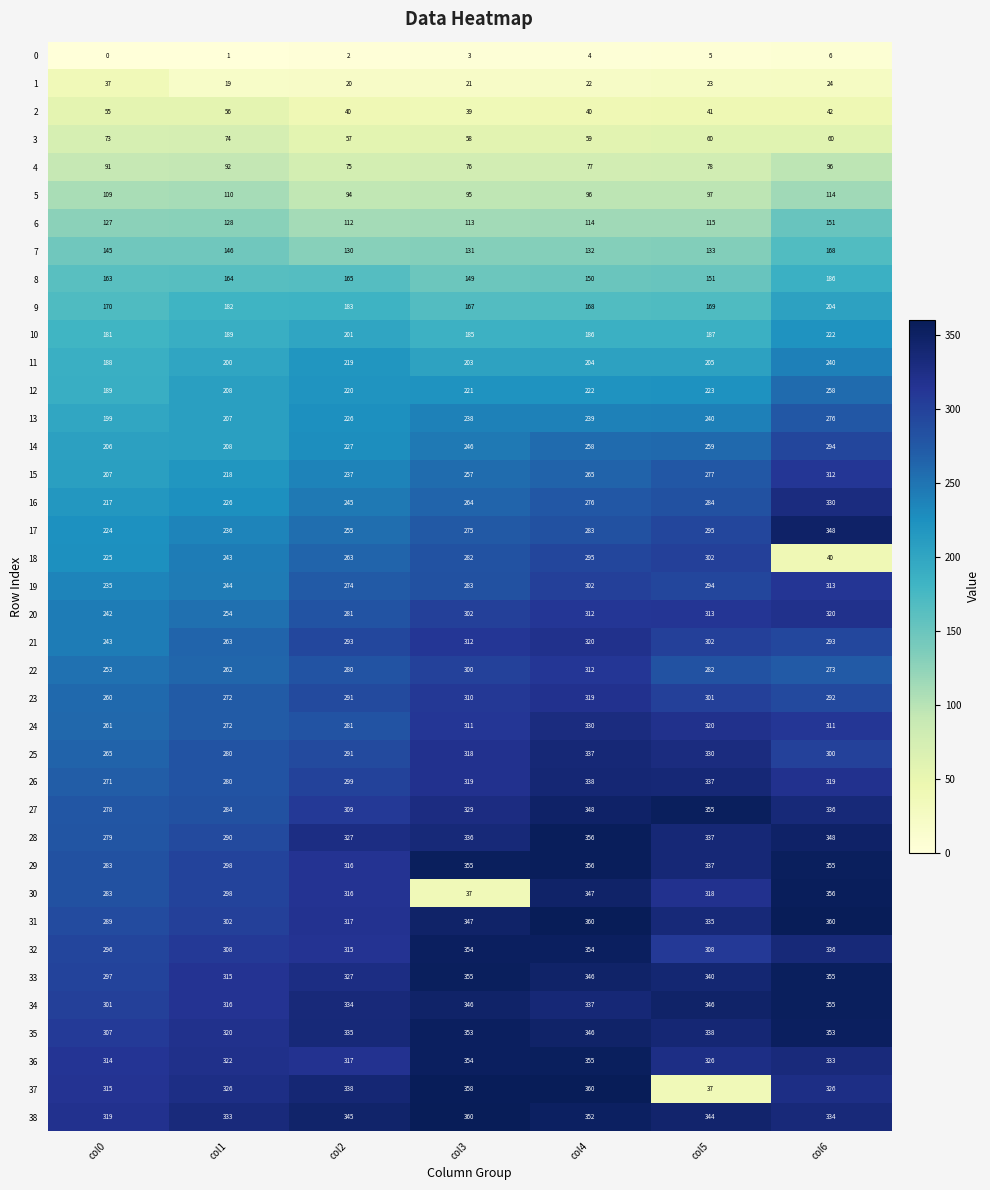

What is the difference between the second highest and second lowest values in the 3 series?

15